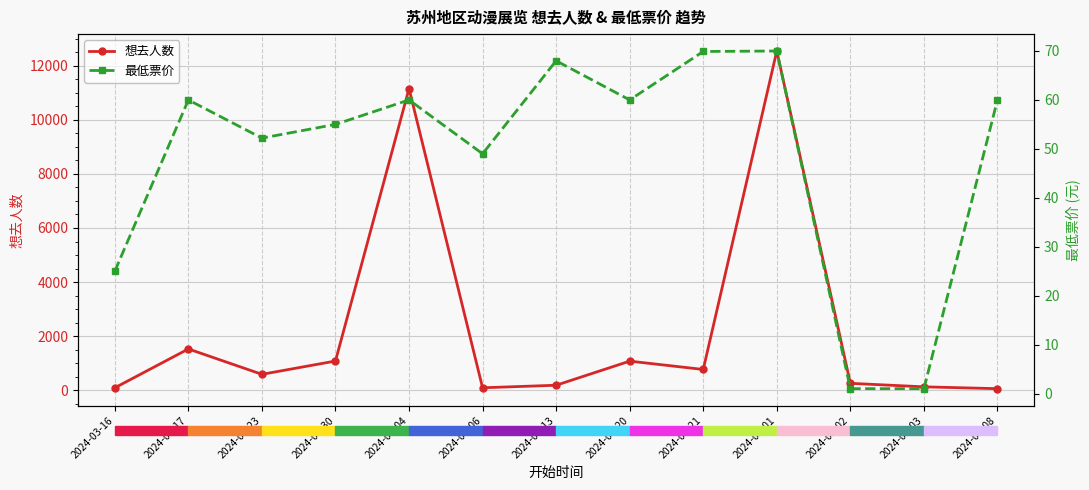

Reading left to right, transcribe all the data shown in this chart.

想去人数: 2024-03-16=85.0	2024-03-17=1523.0	2024-03-23=584.0	2024-03-30=1076.0	2024-04-04=11160.0	2024-04-06=86.0	2024-04-13=180.0	2024-04-20=1072.0	2024-04-21=764.0	2024-05-01=12551.0	2024-05-02=251.0	2024-05-03=121.0	2024-06-08=53.0
最低票价: 2024-03-16=25.0	2024-03-17=60.0	2024-03-23=52.2	2024-03-30=55.0	2024-04-04=60.0	2024-04-06=49.0	2024-04-13=68.0	2024-04-20=60.0	2024-04-21=69.9	2024-05-01=70.0	2024-05-02=1.0	2024-05-03=1.0	2024-06-08=60.0